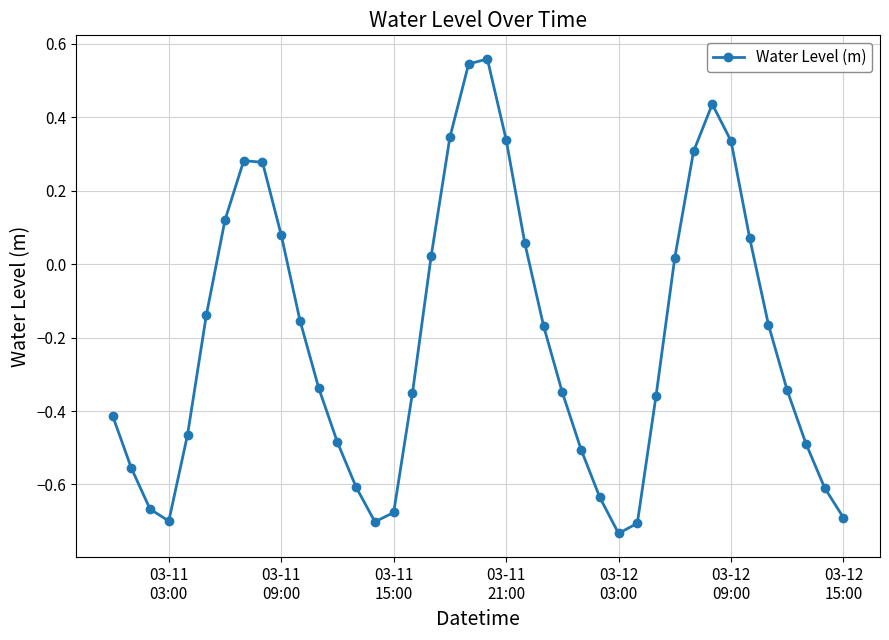

True or false: there are more than 2 points higher than both neighbors.

True